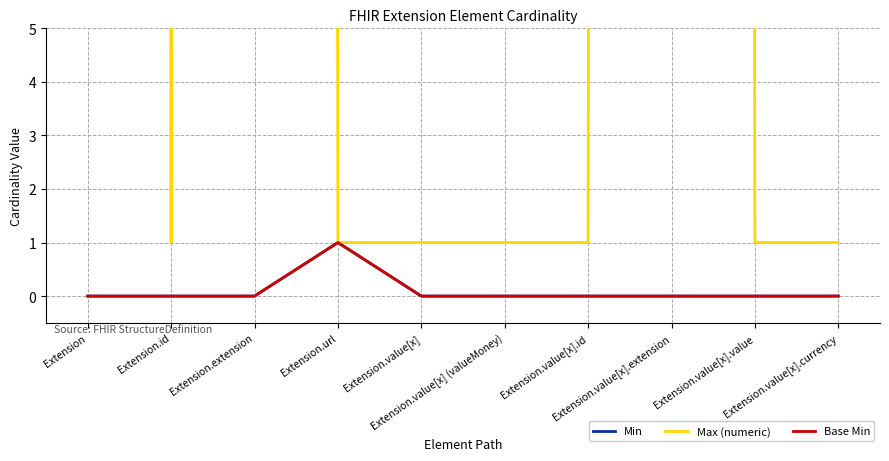

Which series has the widest spread of values?

Max (numeric)